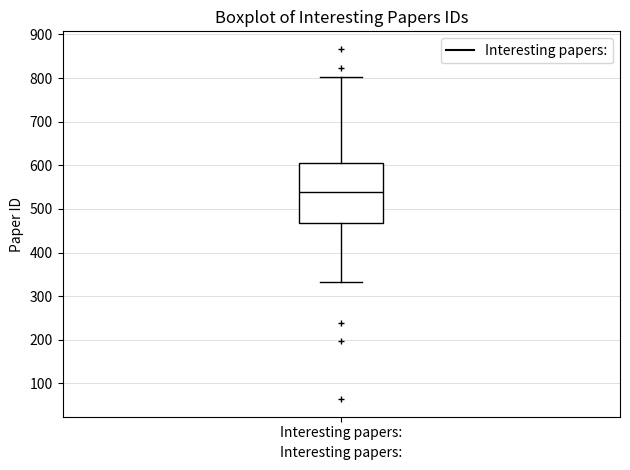

Transcribe this box plot: give where the median line is, the range the box spans, and where the two whiskers end, as read against the y-axis. The values are not printed on the chart, so give them approximately, as read against the axis.

median 540, box 470 to 600, whiskers 330 to 800